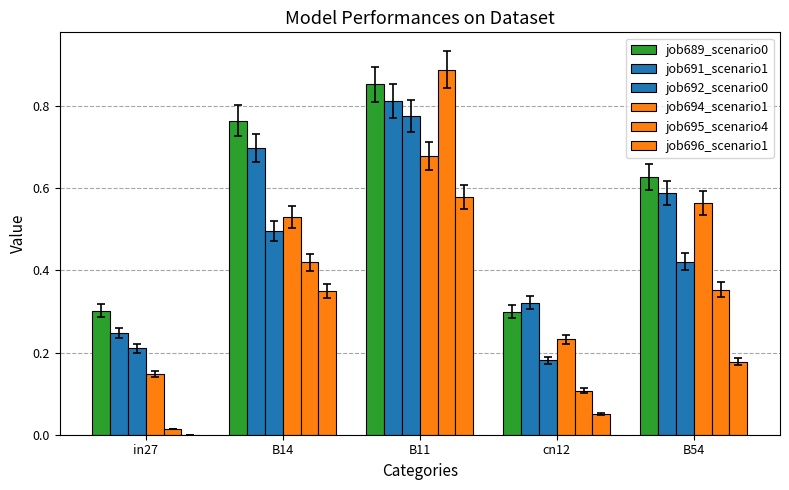

At how many categories does at least one series exceed 0?

5